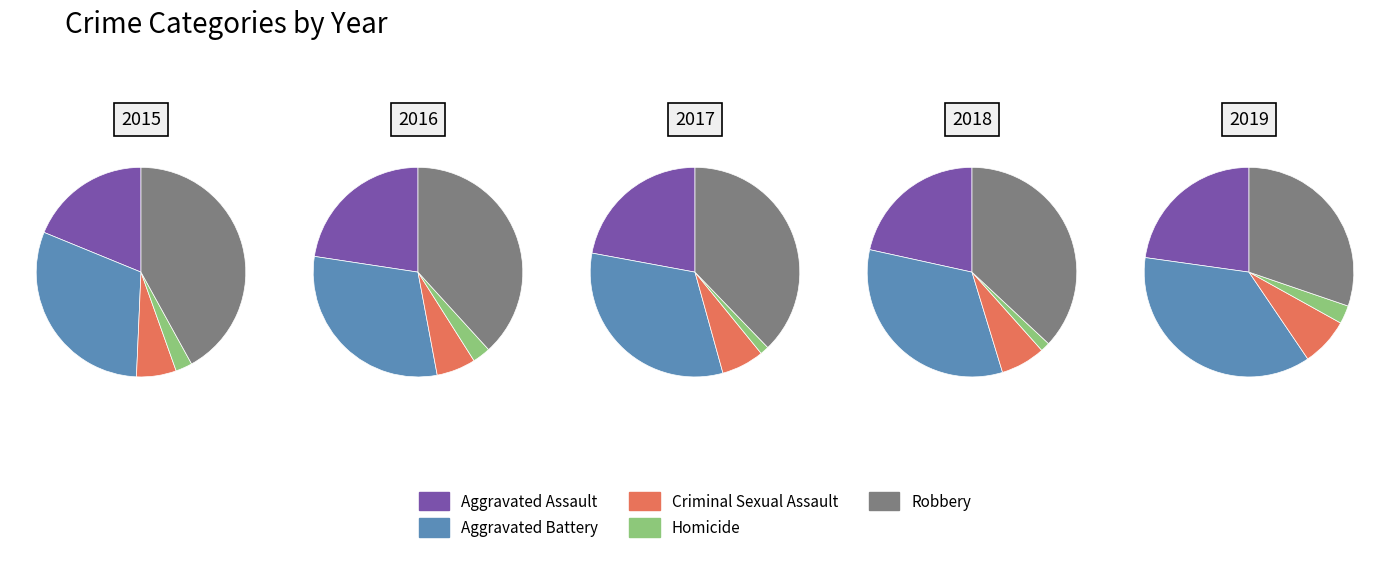

Which has a higher value, Criminal Sexual Assault or Aggravated Battery?

Aggravated Battery